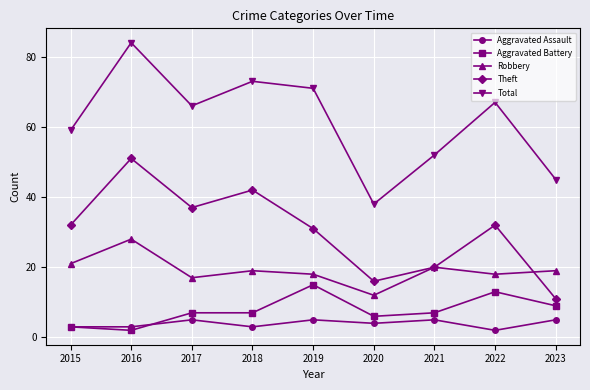

What is the minimum value shown in the chart?

2